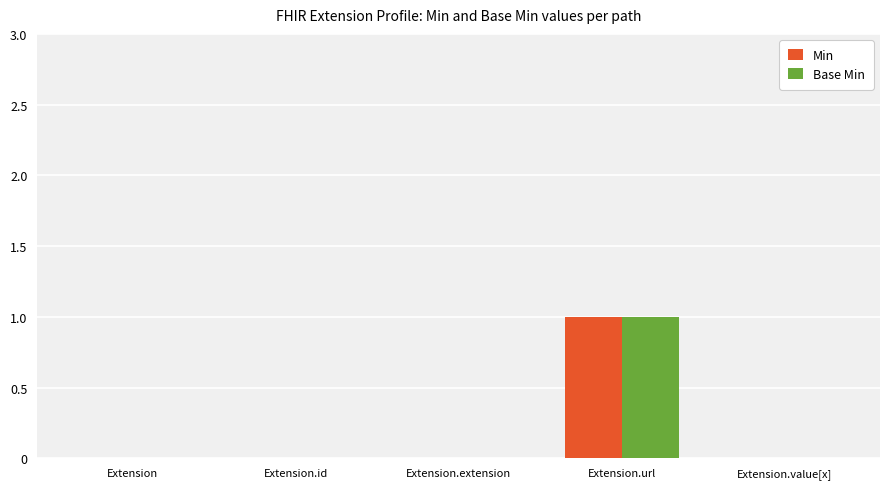

At which label does Min reach its peak?

Extension.url